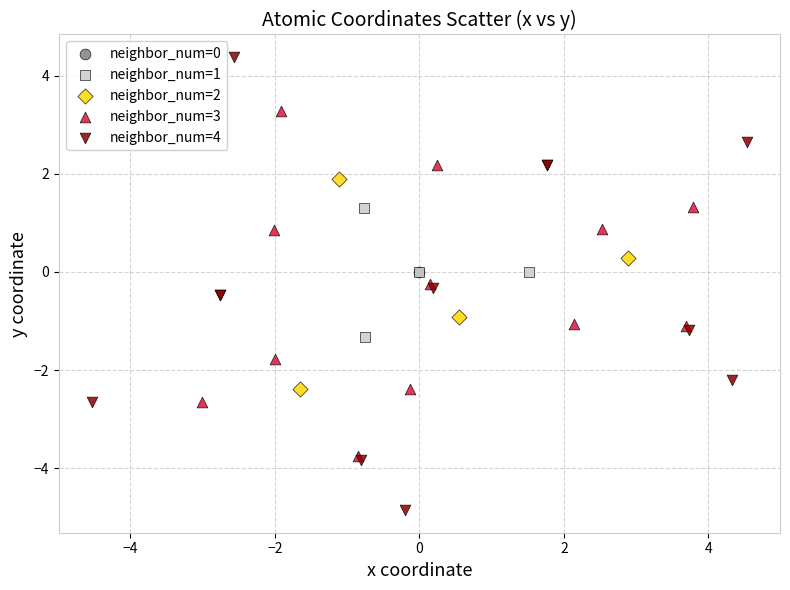

What are all the series names shown in the legend?

neighbor_num=0, neighbor_num=1, neighbor_num=2, neighbor_num=3, neighbor_num=4